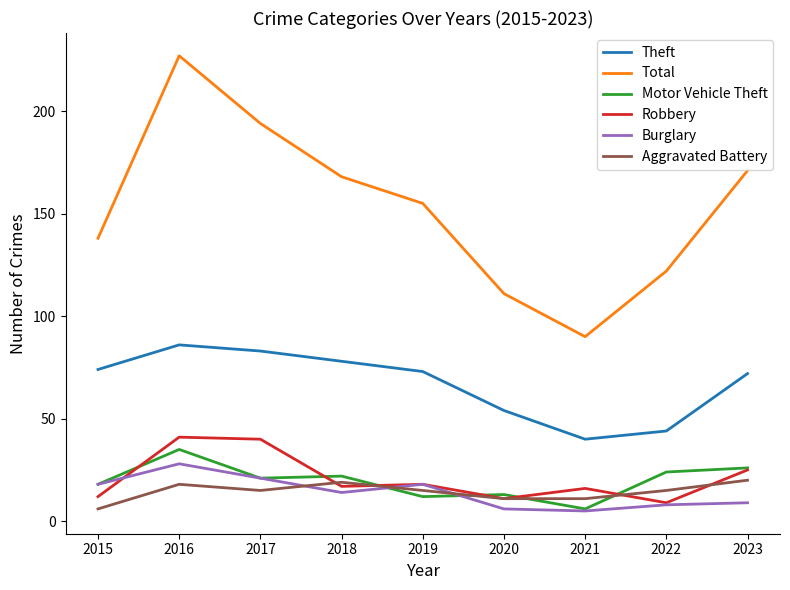

True or false: Motor Vehicle Theft has a value of 6 at 2021.

True